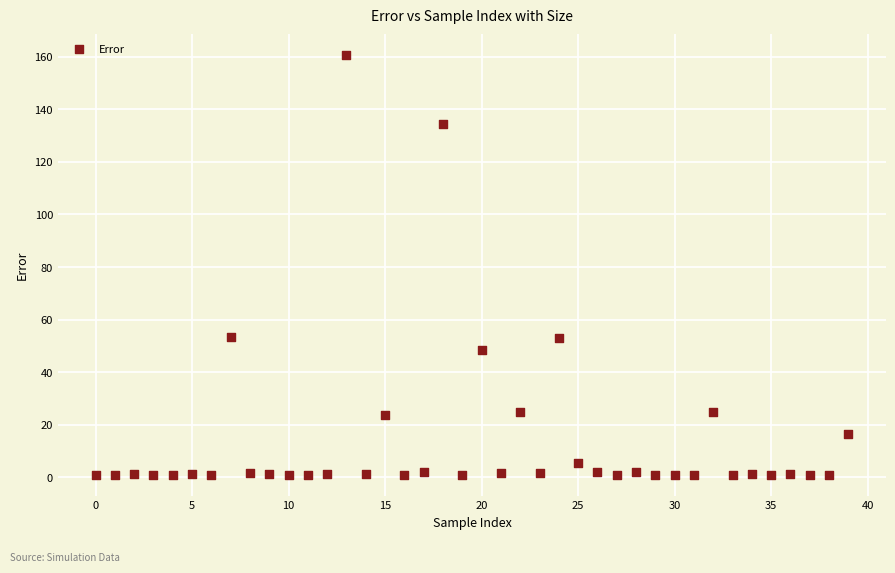

What is the range of Y values (max minus min)?

159.6